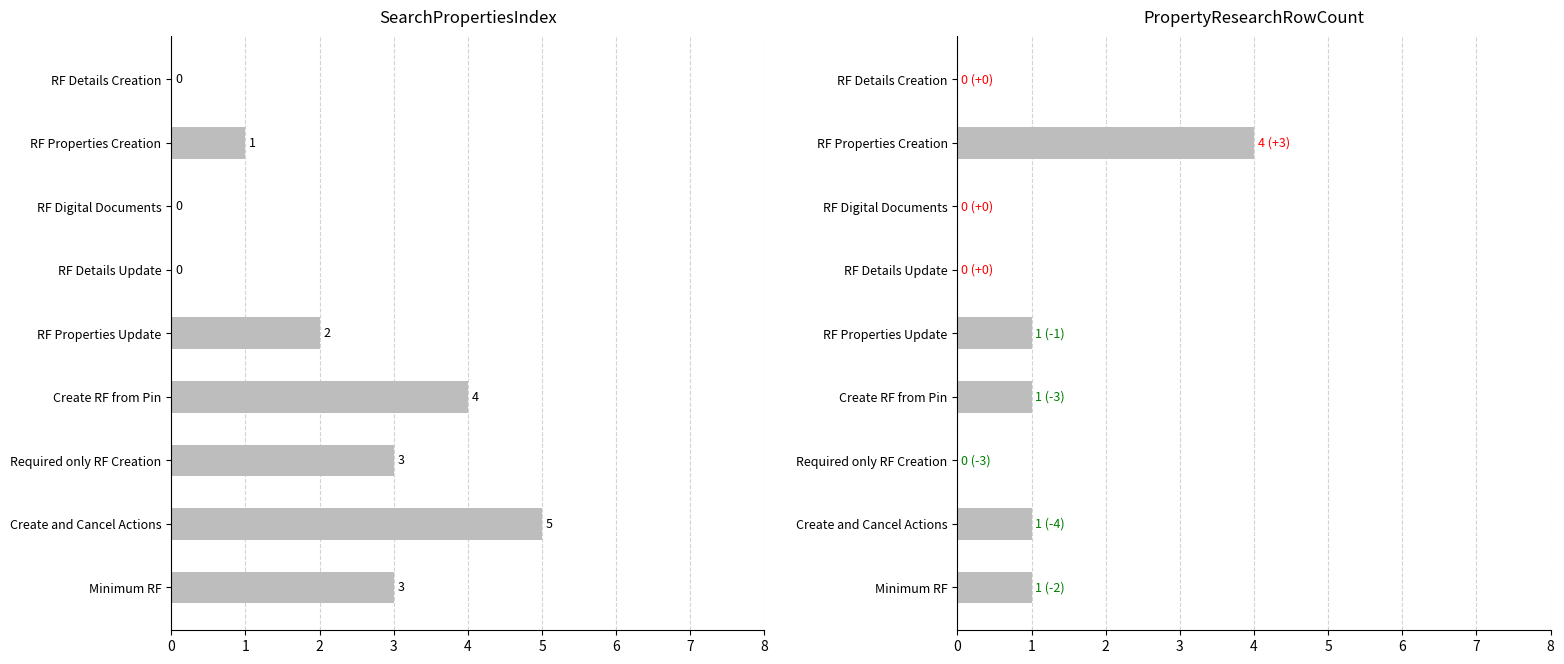

What is the sum of all SearchPropertiesIndex values?

18